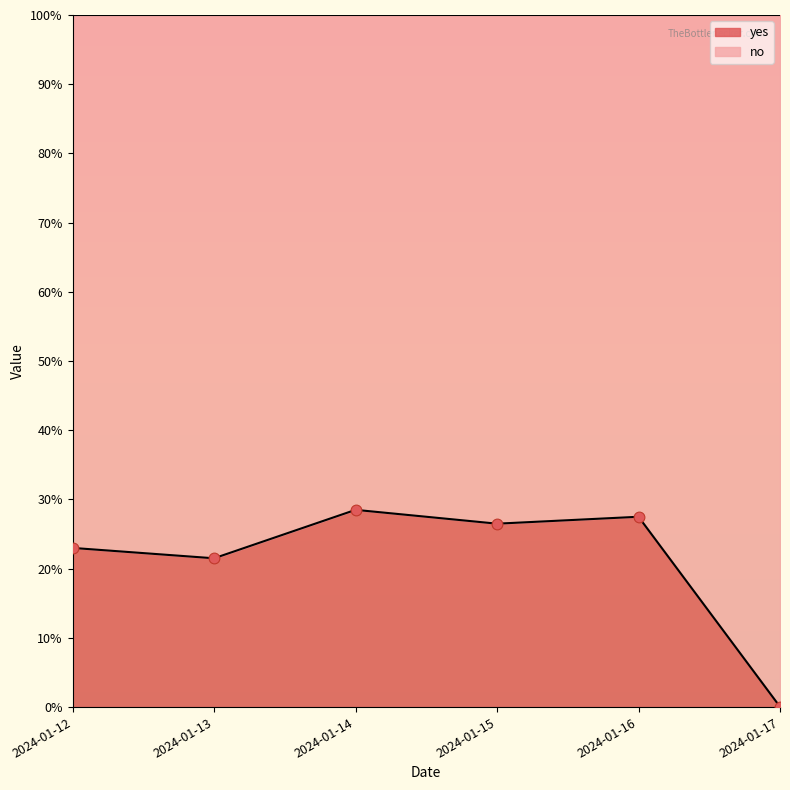

Which series has the largest Y range (max minus min)?

yes